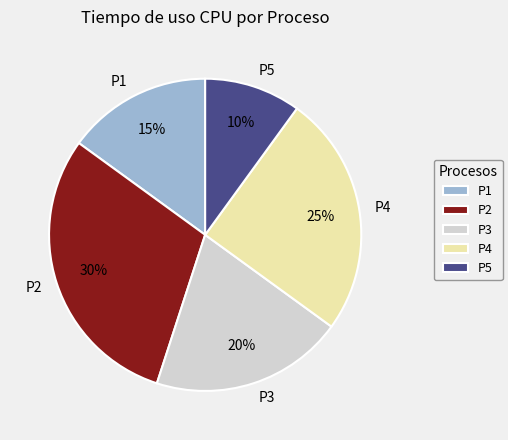

How many segments does this pie chart have?

5